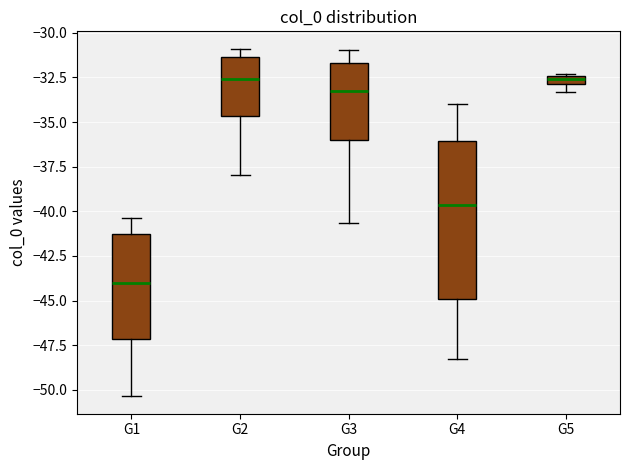

Which box has the lowest median line?

G1